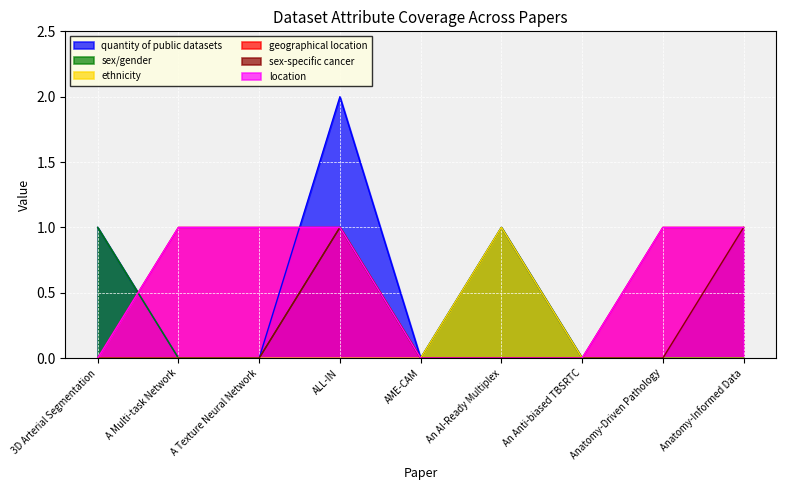

True or false: geographical location and ethnicity intersect in this chart.

False